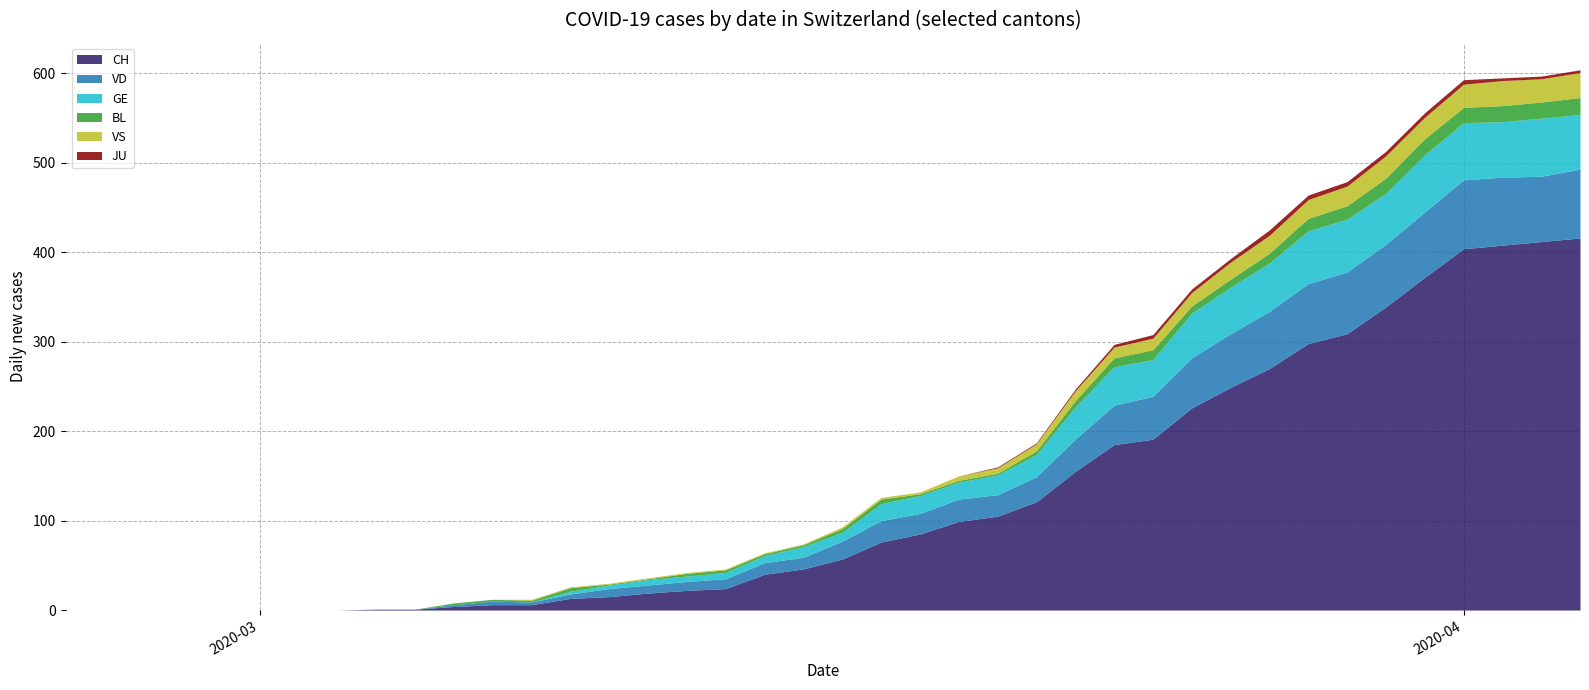

What is the sum of all VD values?

1113